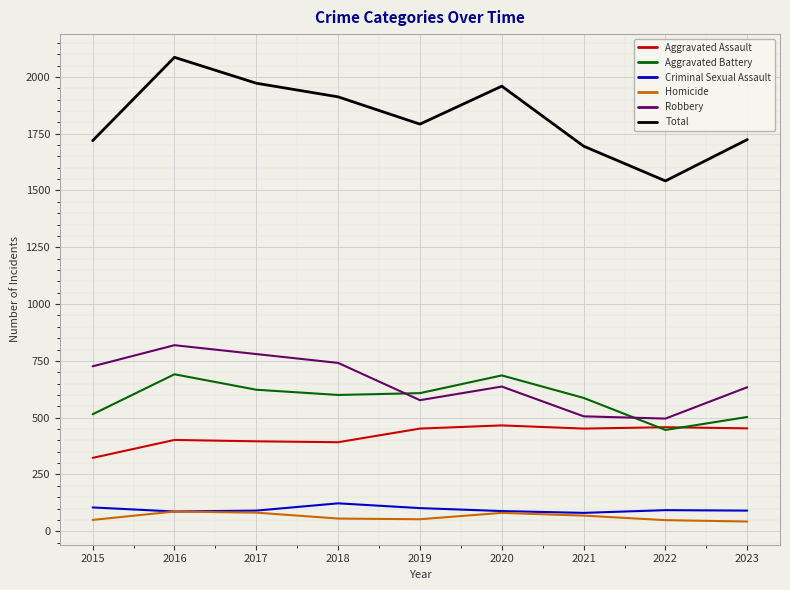

What are all the series names shown in the legend?

Aggravated Assault, Aggravated Battery, Criminal Sexual Assault, Homicide, Robbery, Total